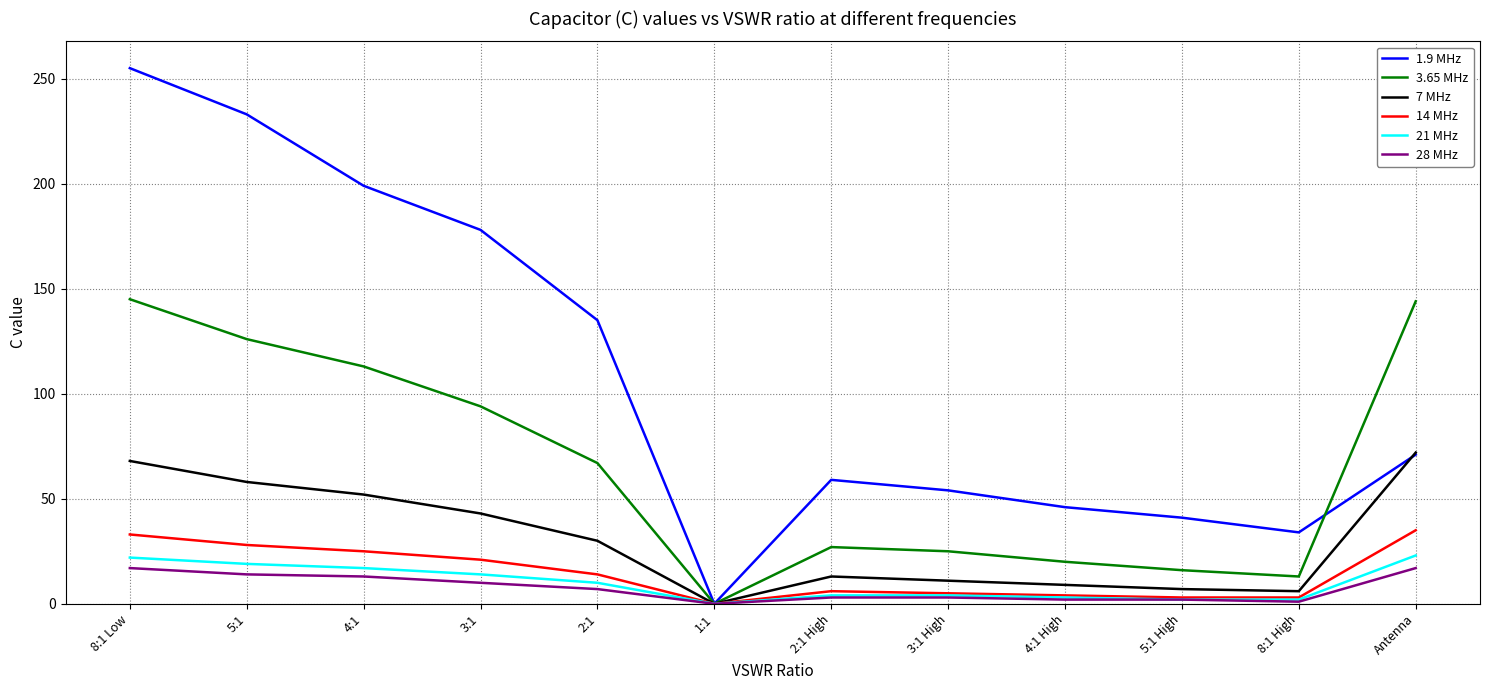

In 1.9 MHz, how many points are lower than both neighbors (excluding endpoints)?

2